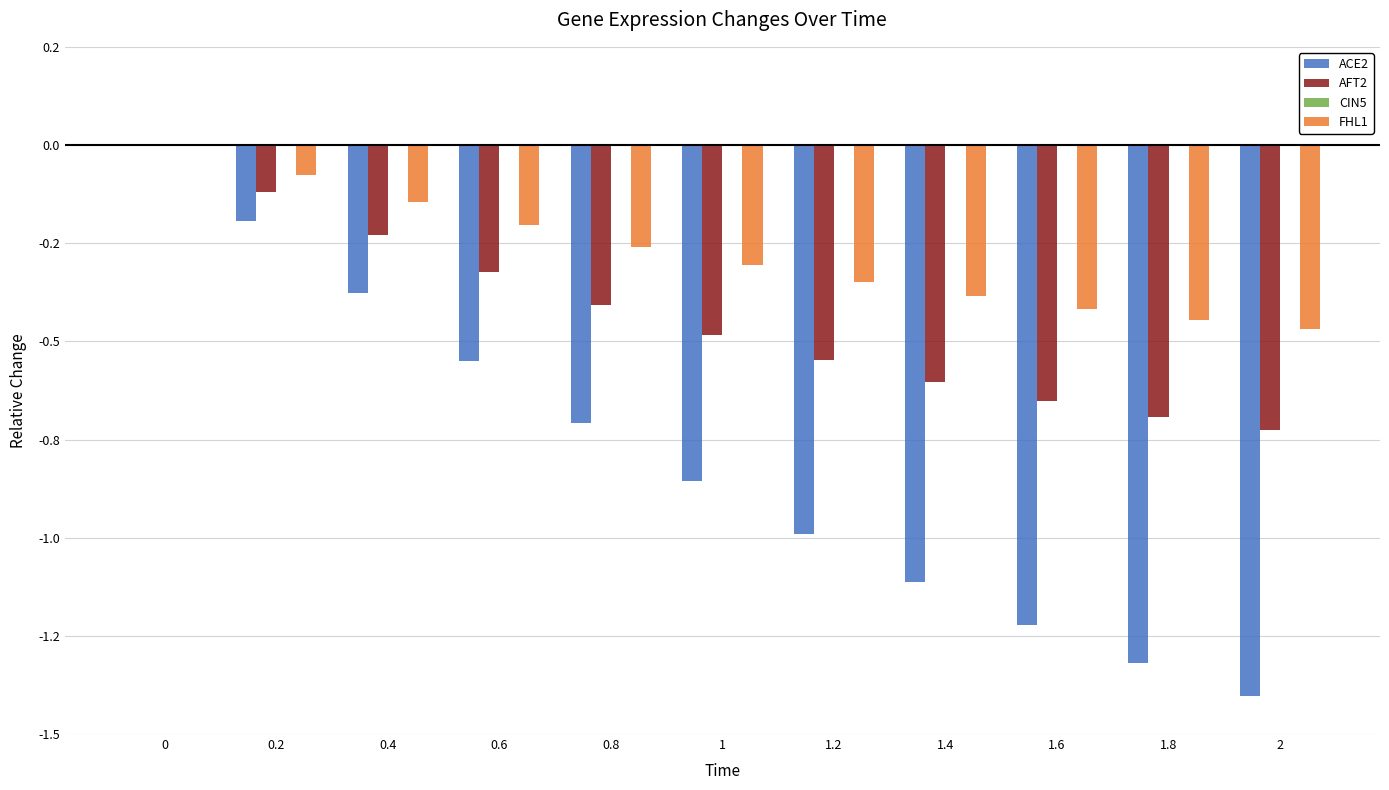

Are the bars grouped side by side (vs. stacked)?

Yes